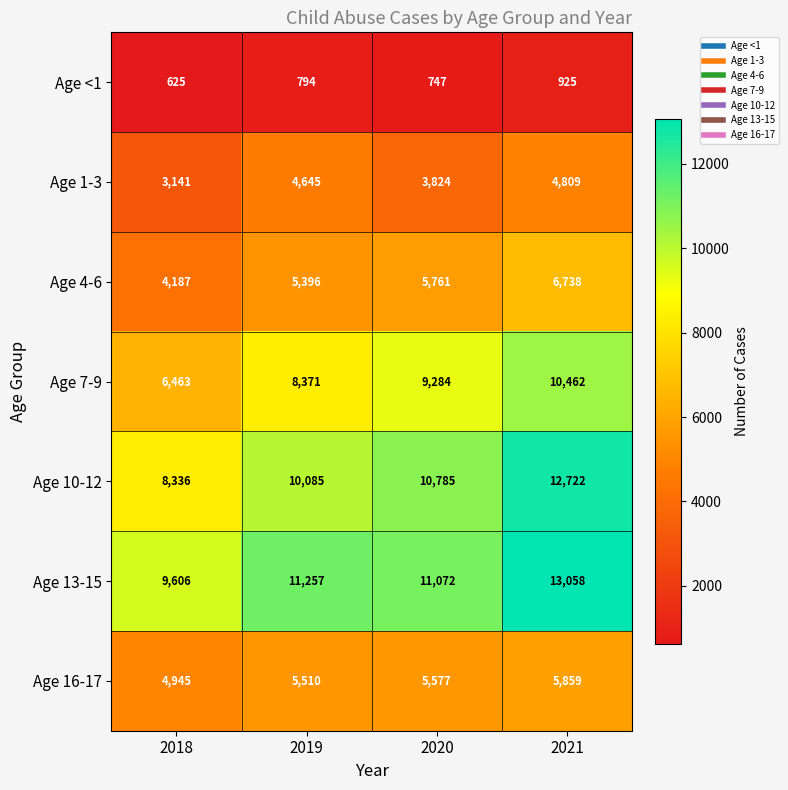

Which series has the largest range (max minus min)?

Age 10-12